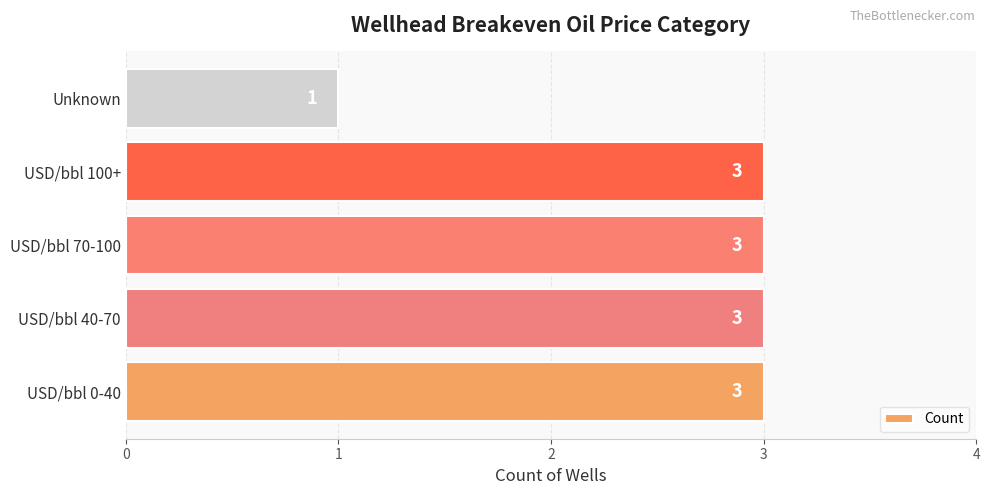

What is the sum of all values?

13